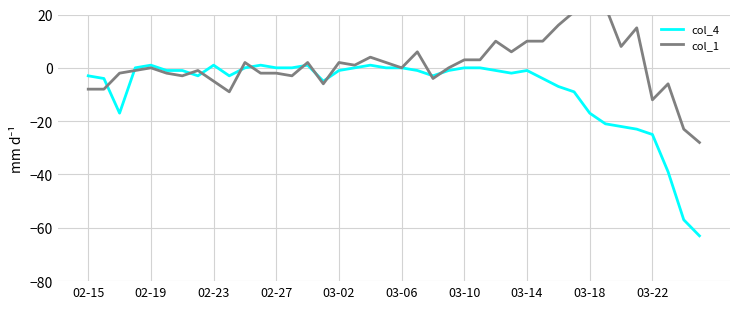

What position from the right is 11?

29